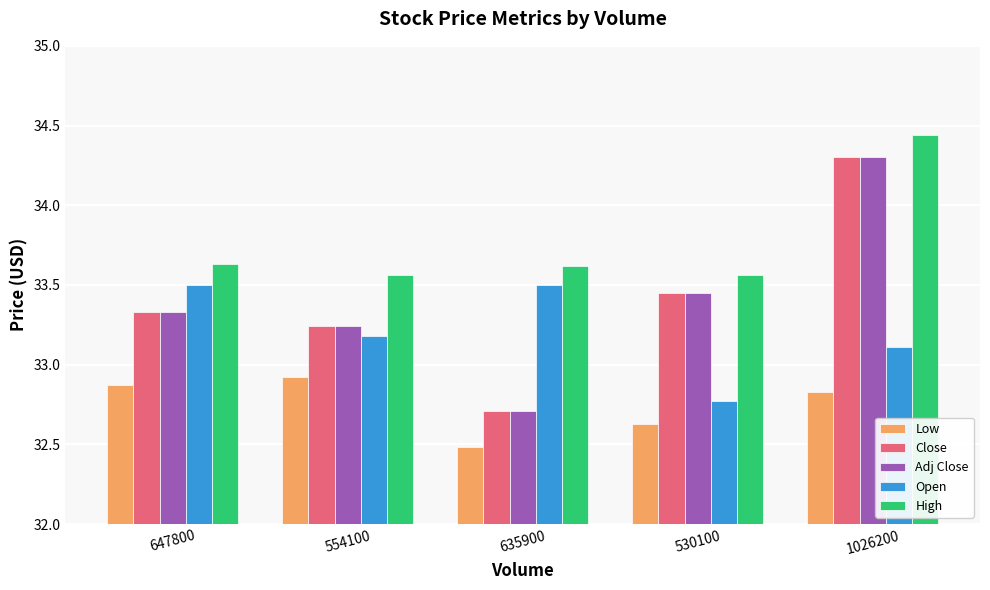

What is the difference between the maximum and minimum values in the Open series?

0.7